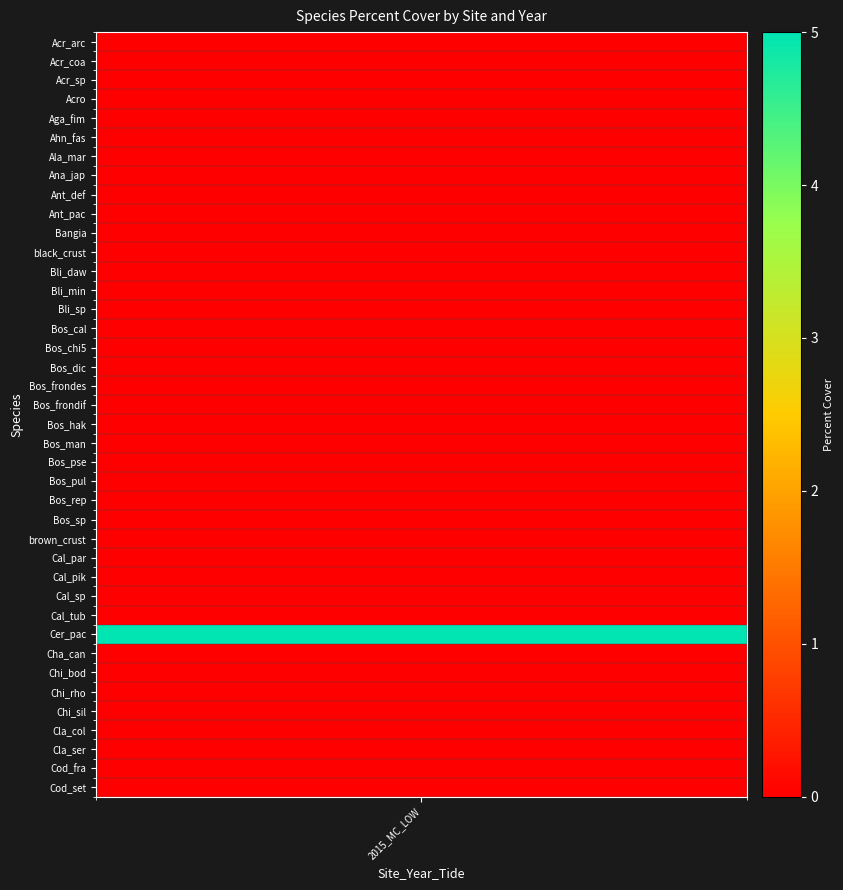

Which label corresponds to the largest value in the chart?

Cer_pac